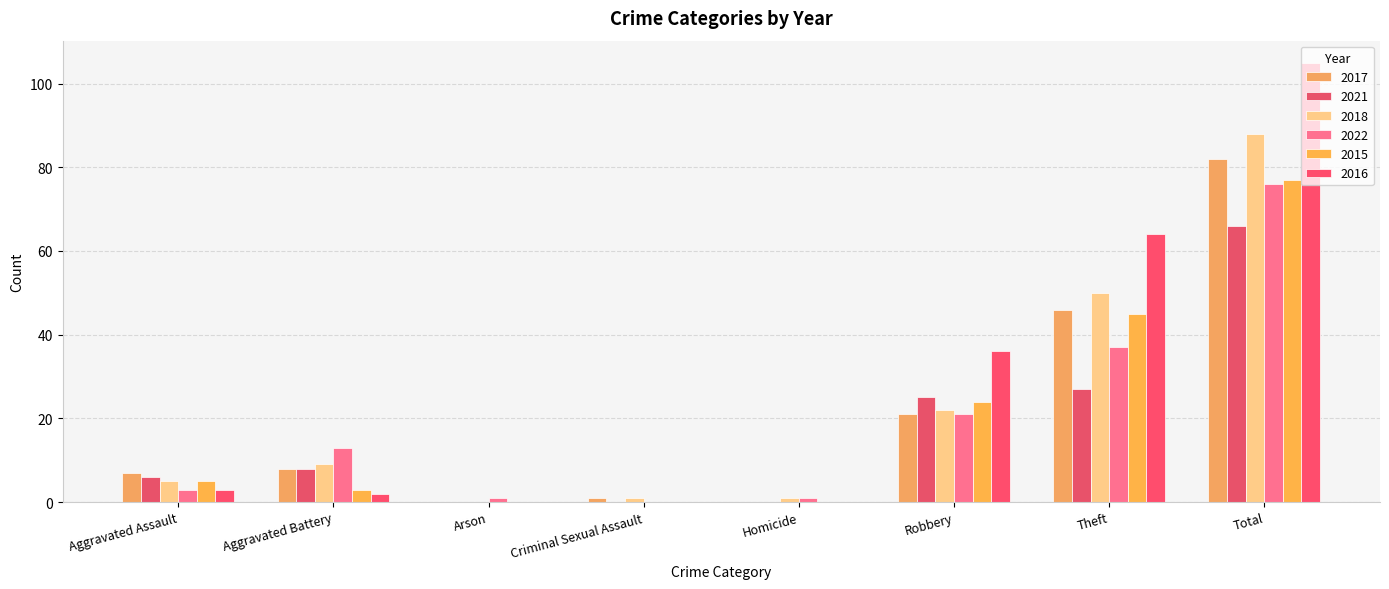

How many categories are shown in the chart?

8